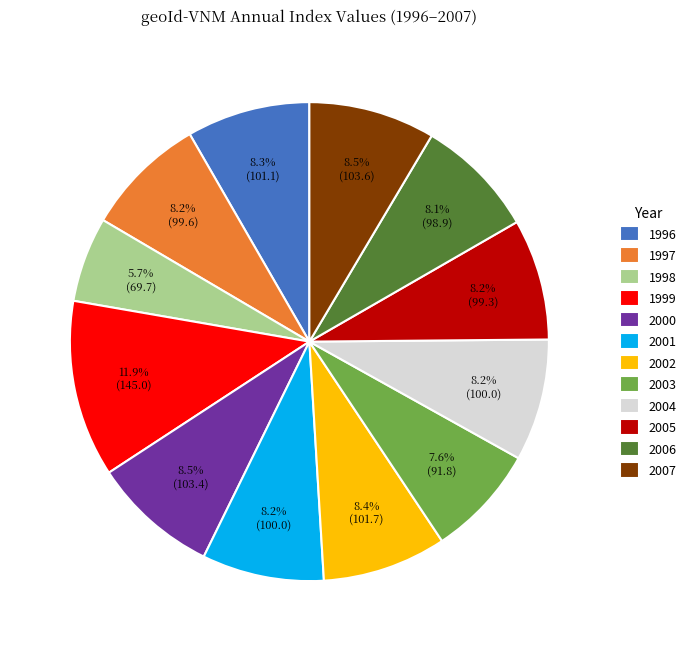

How many segments does this pie chart have?

12